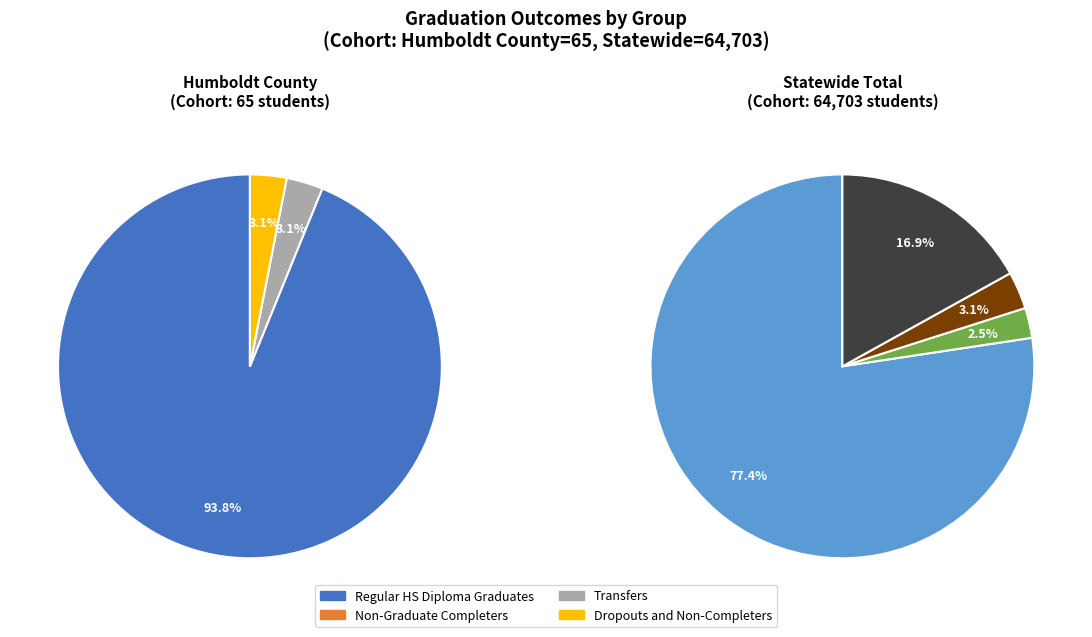

What is the total percentage of Non-Graduate Completers and Transfers?

3.1%